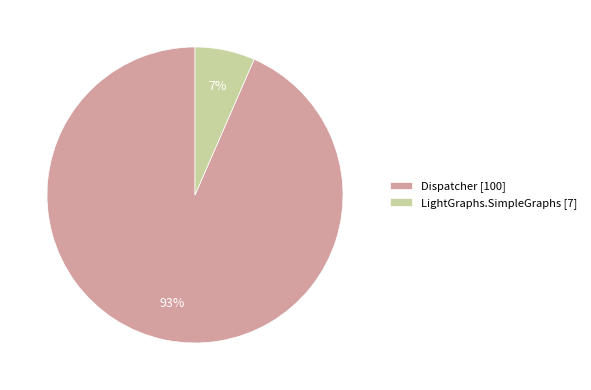

Approximately how many times larger is the value at LightGraphs.SimpleGraphs compared to Dispatcher?

0.1